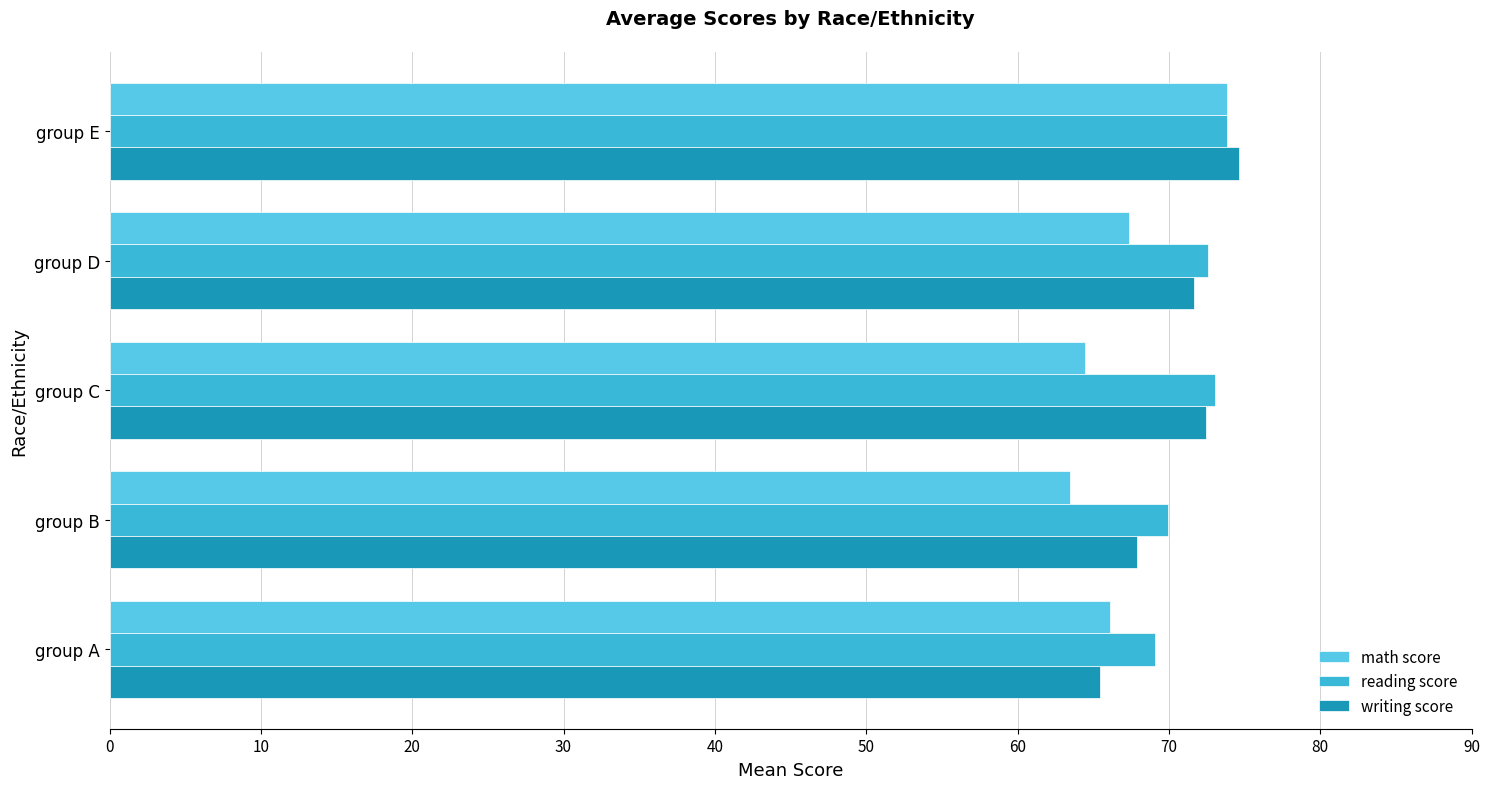

Count the number of categories in the chart.

5